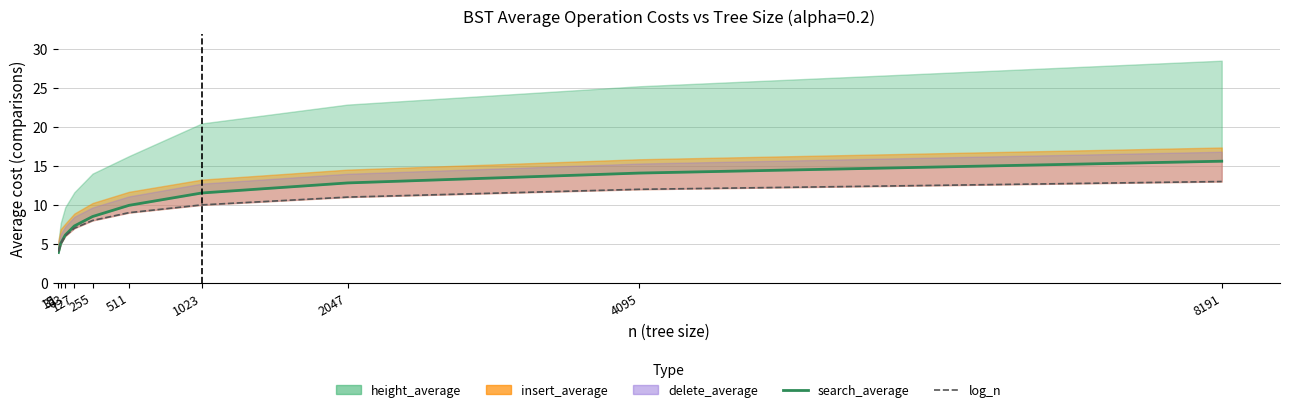

The search_average series shows 5.8 at 4095. True or false?

False